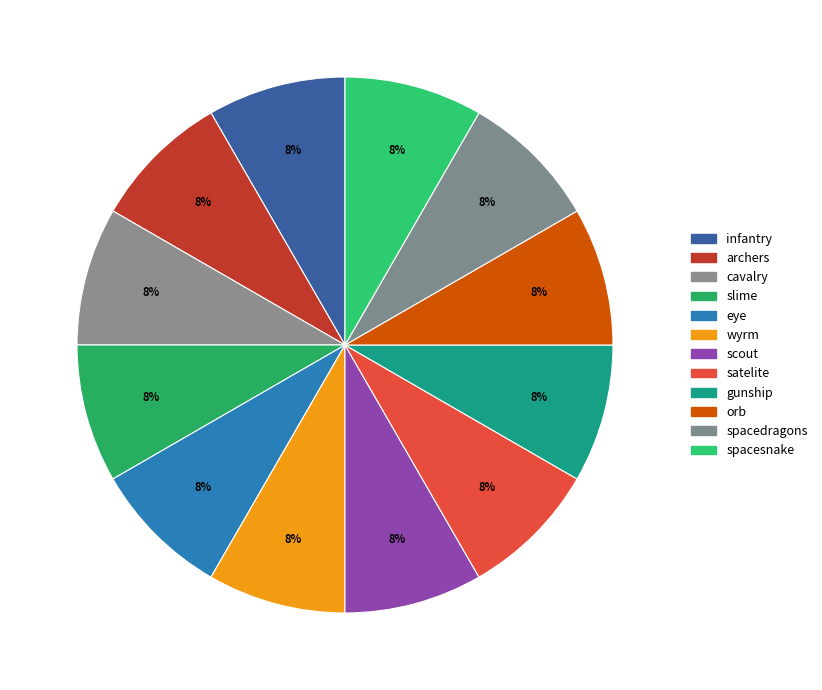

How many slices are in this pie chart?

12